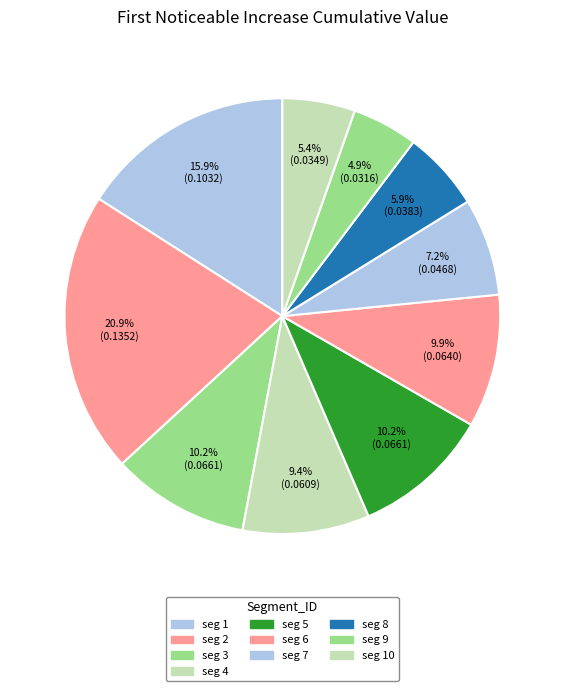

How many segments does this pie chart have?

10